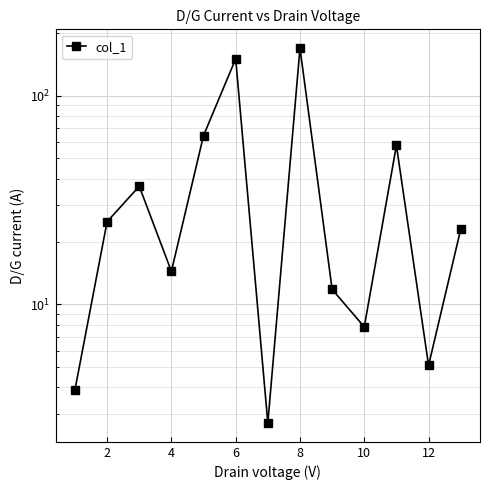

True or false: there are more than 2 points higher than both neighbors.

True